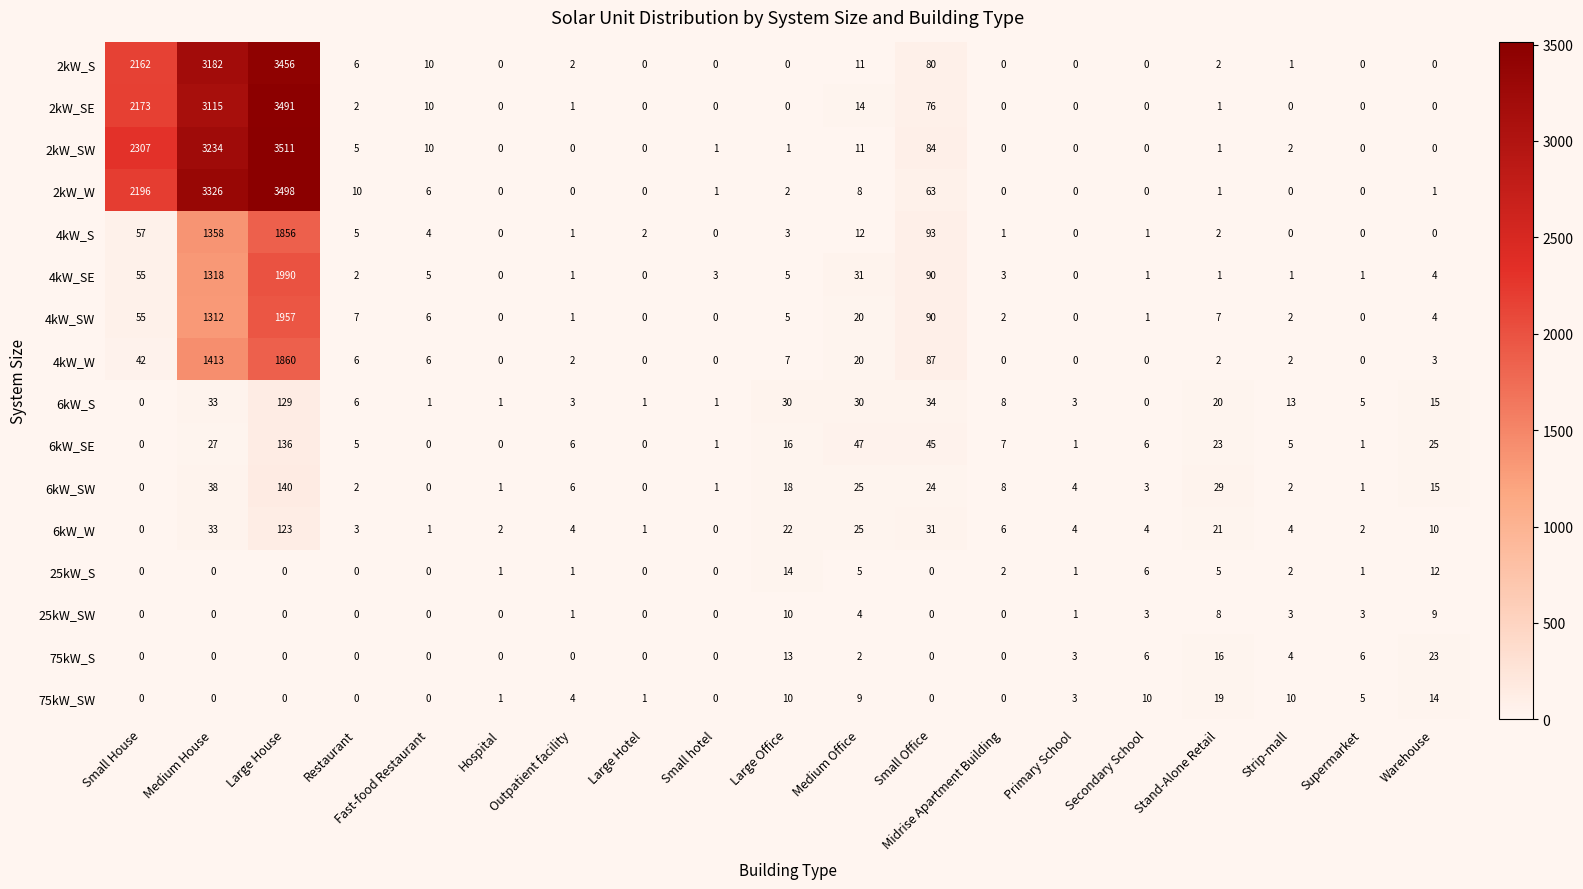

List the series in order of their peak value, highest first.

2kW_SW, 2kW_W, 2kW_SE, 2kW_S, 4kW_SE, 4kW_SW, 4kW_W, 4kW_S, 6kW_SW, 6kW_SE, 6kW_S, 6kW_W, 75kW_S, 75kW_SW, 25kW_S, 25kW_SW